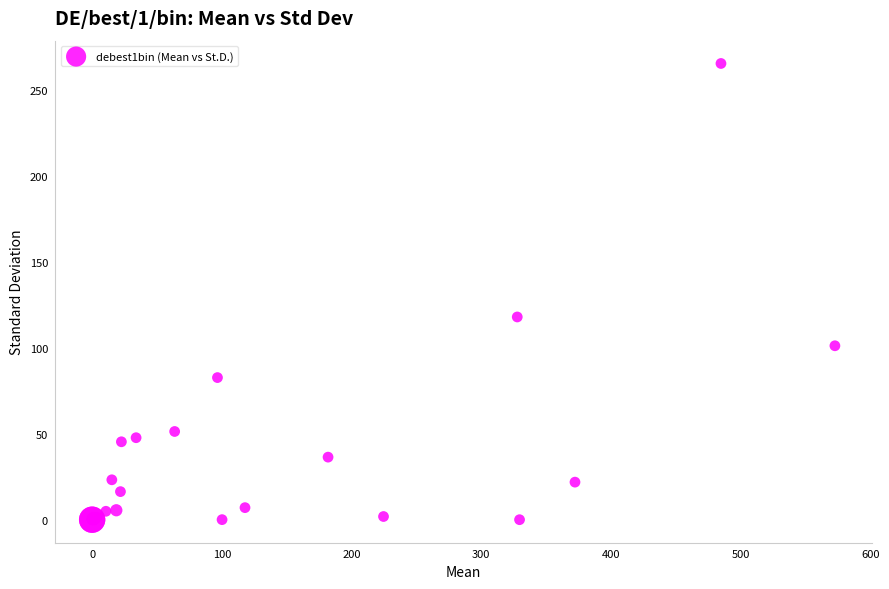

What Y value in the scatter plot is closest to 132?

118.1